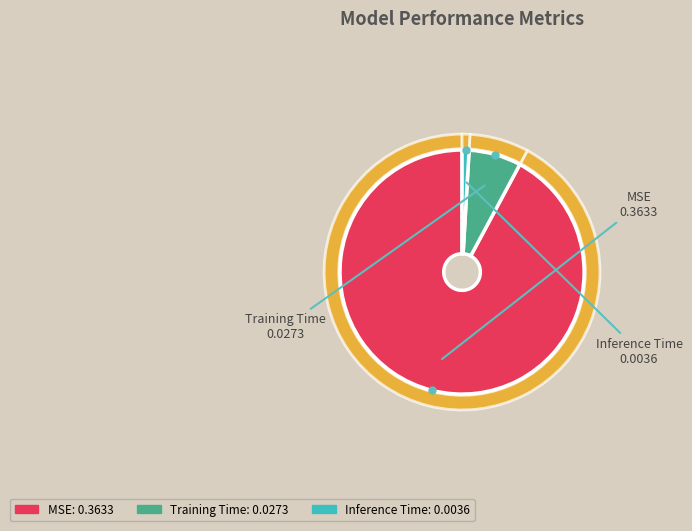

Is it true that MSE is 92% of the pie?

True